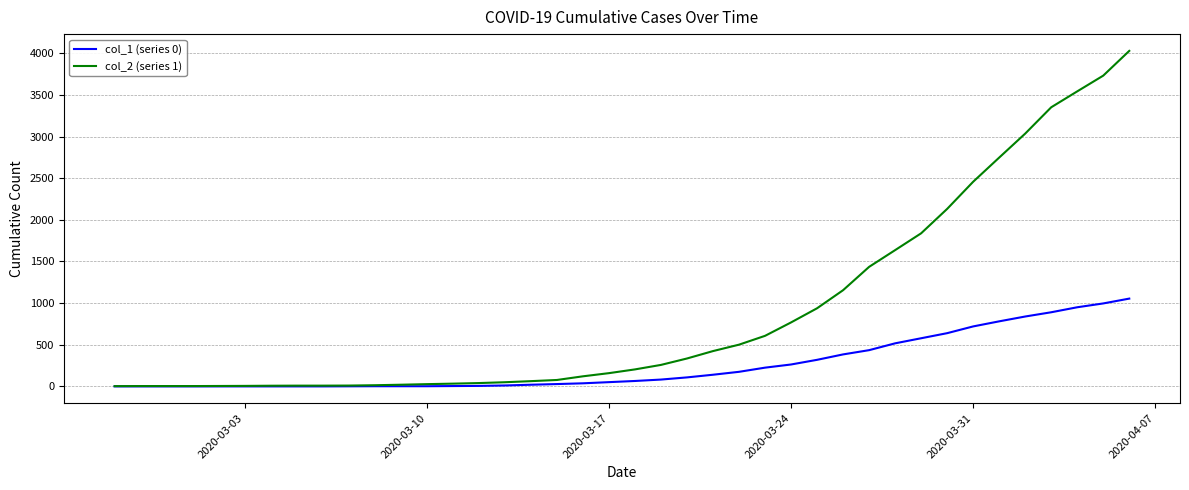

Rank the series by their average value, from lowest to highest.

col_1 (series 0), col_2 (series 1)